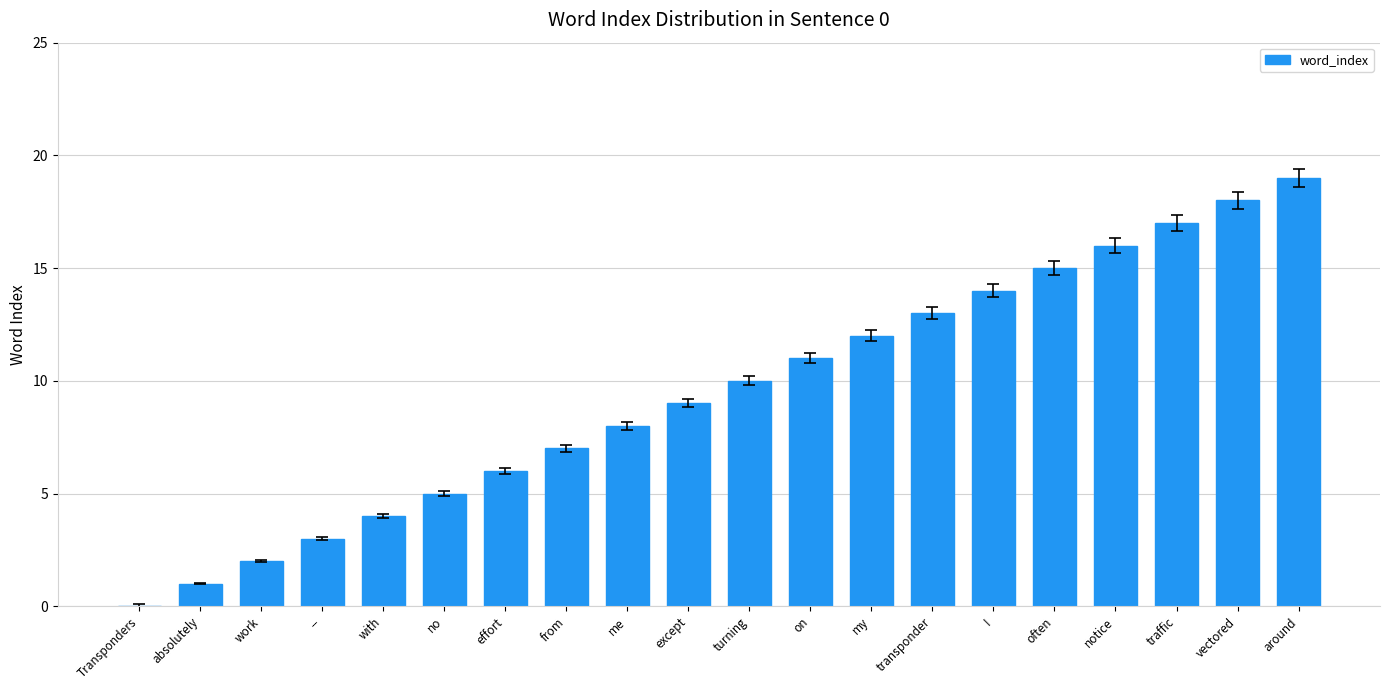

True or false: the data shows 10 at turning.

True